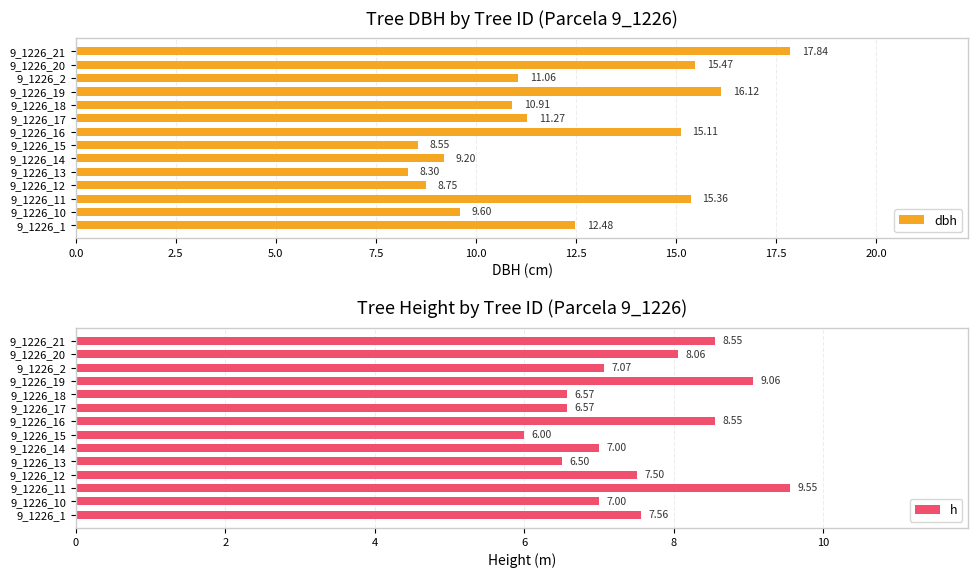

What is the sum of the dbh values at 9_1226_20 and 9_1226_15?

24.0